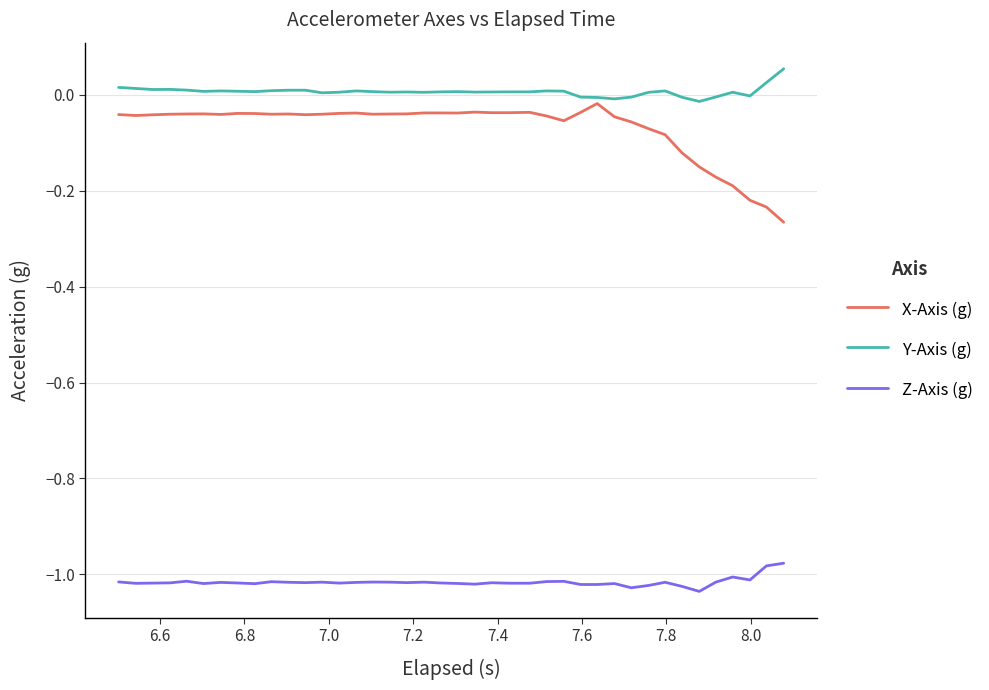

Which series has the largest total across all categories?

Y-Axis (g)